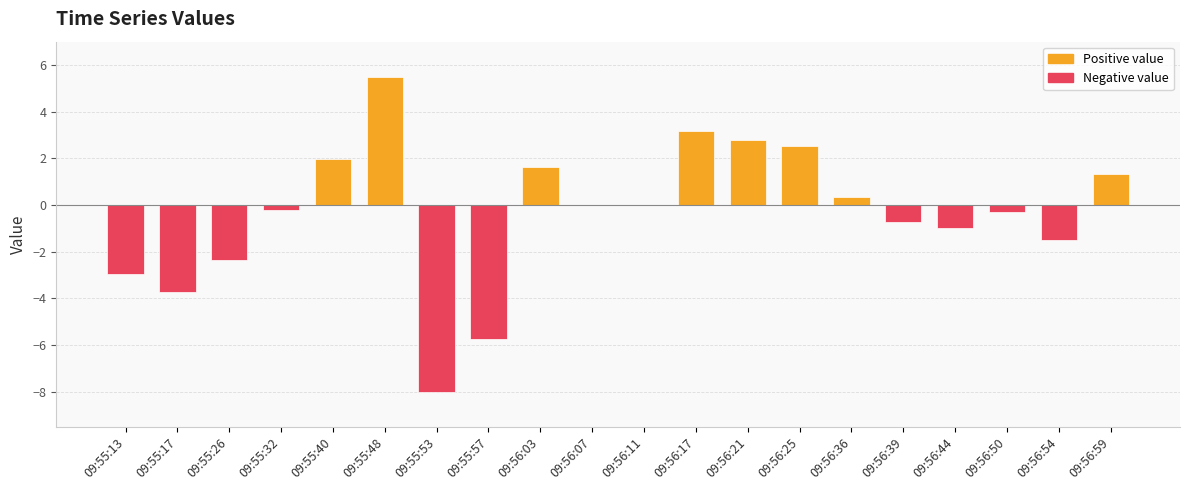

What is the difference between the second highest and second lowest values?

8.9